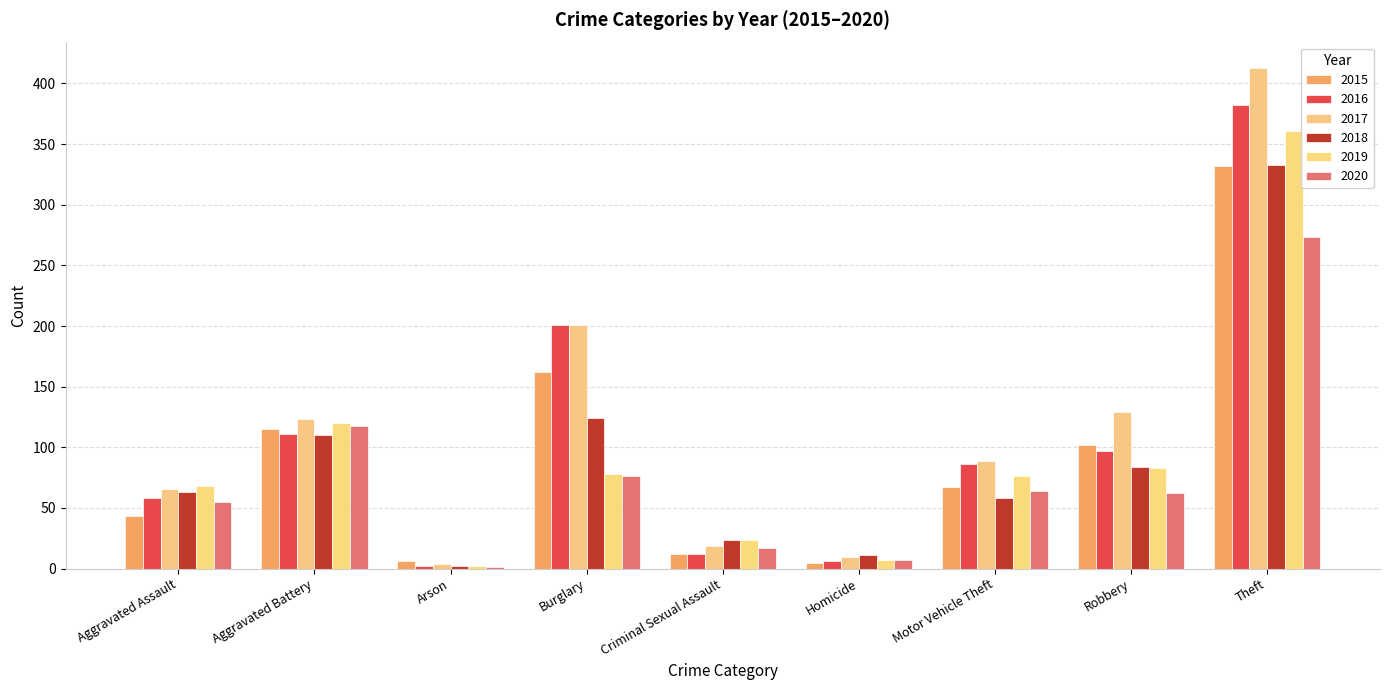

Are the bars horizontal?

No